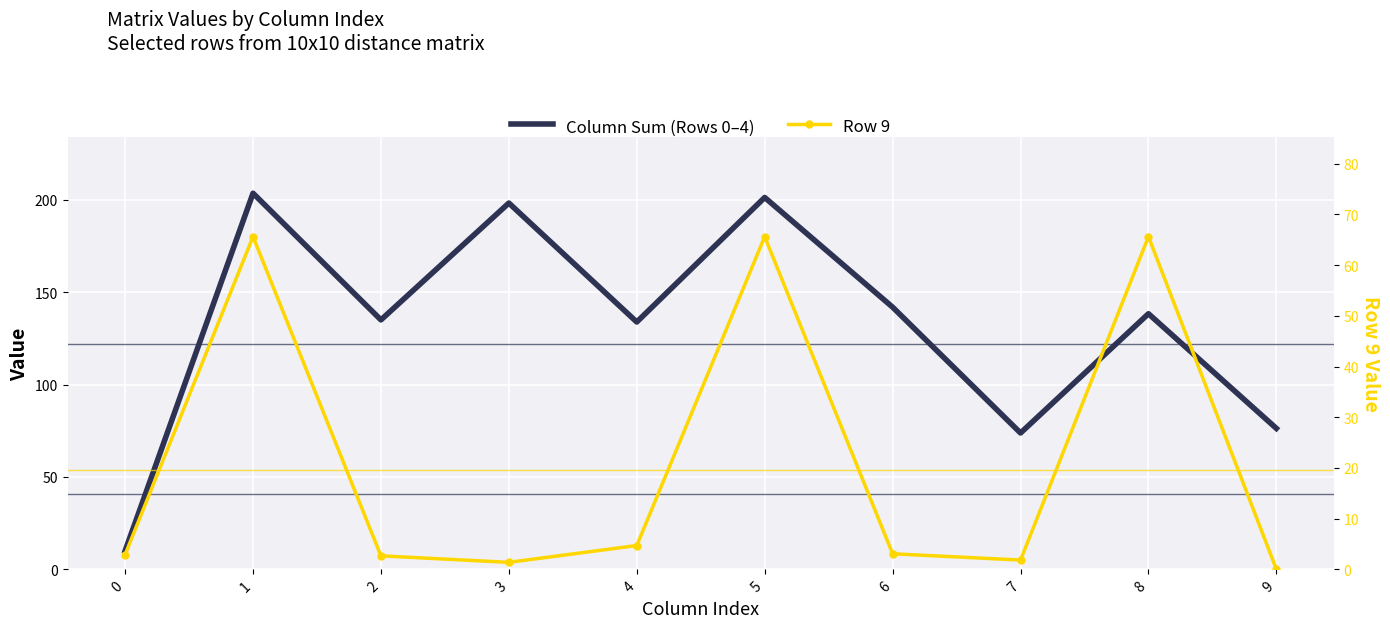

True or false: Row 9 and Column Sum (Rows 0–4) intersect in this chart.

False